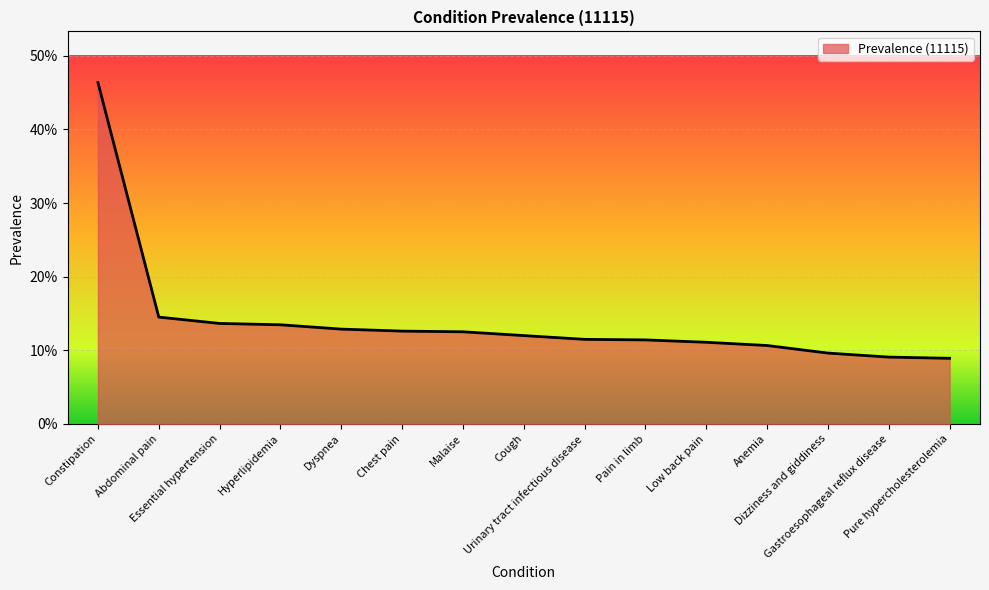

Is this an area chart (filled region under the line)?

Yes